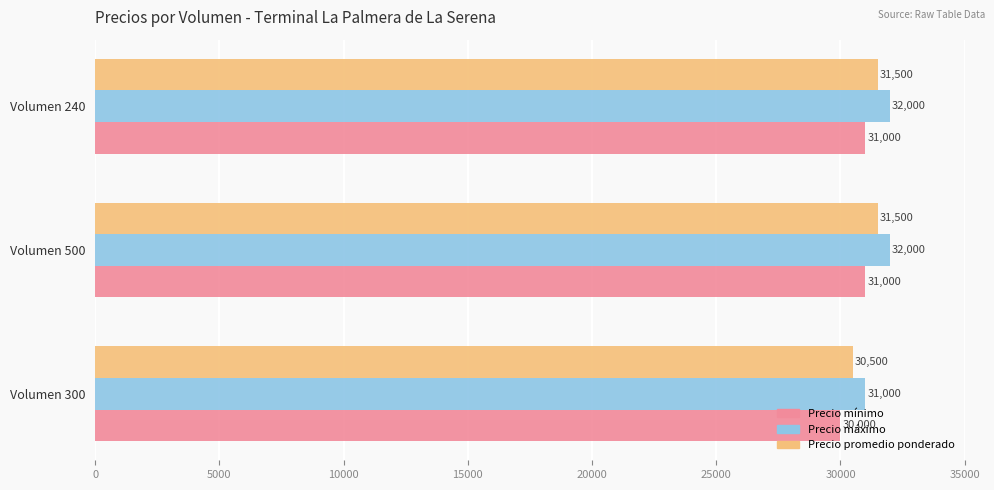

True or false: Precio mínimo has a value of 16722 at Volumen 500.

False